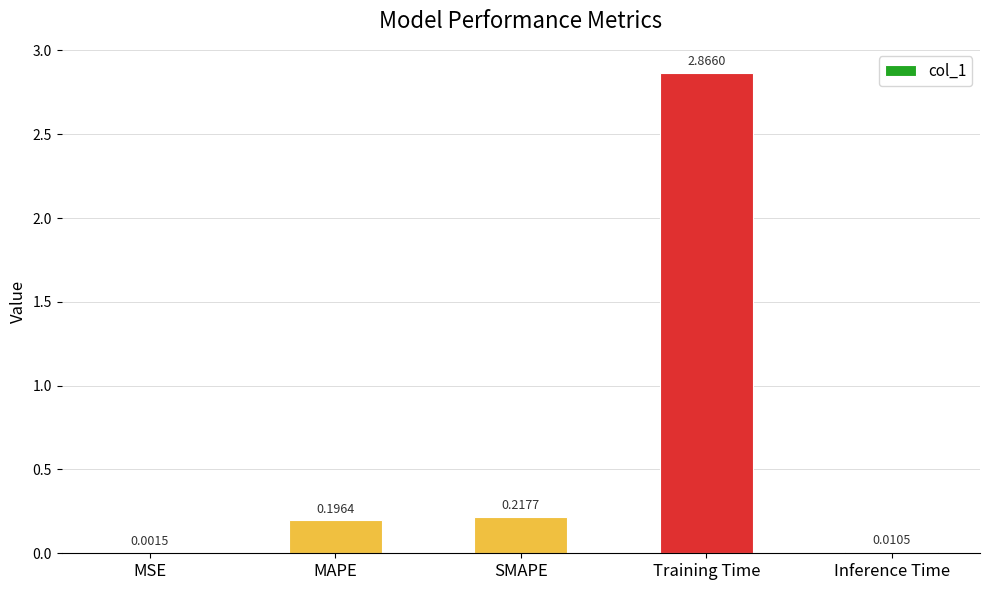

What is the sum of all values?

3.3